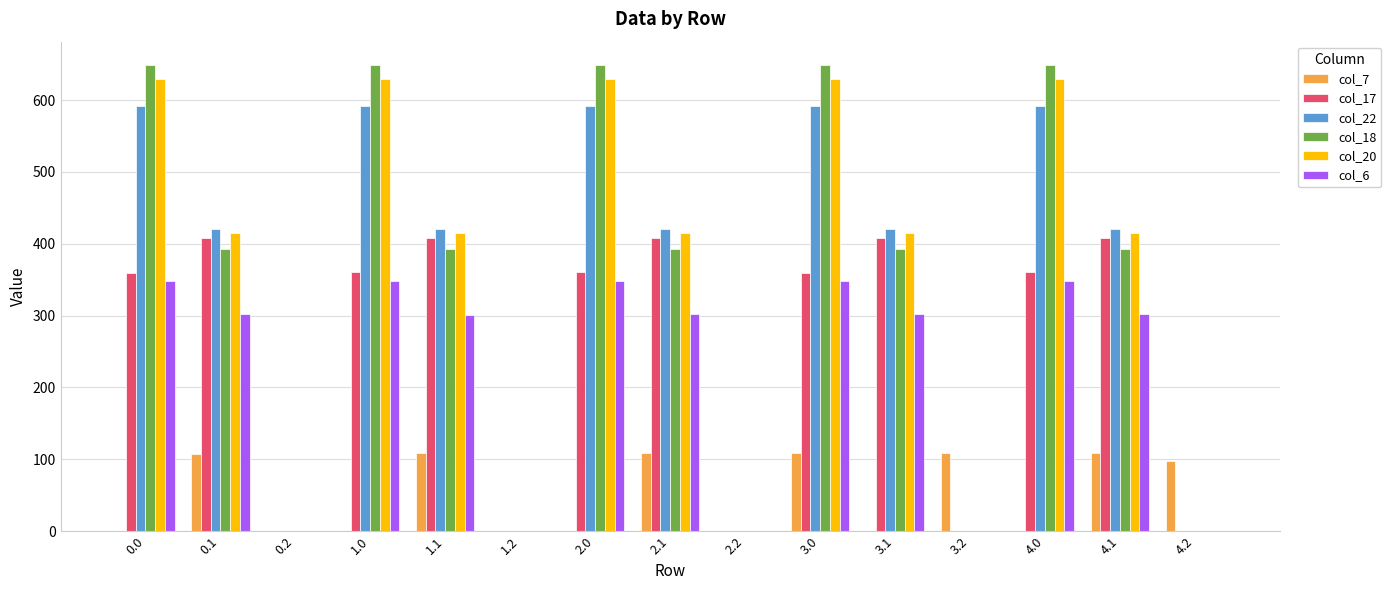

Is the value of col_7 at 3.2 greater than the value of col_20 at 2.1?

No